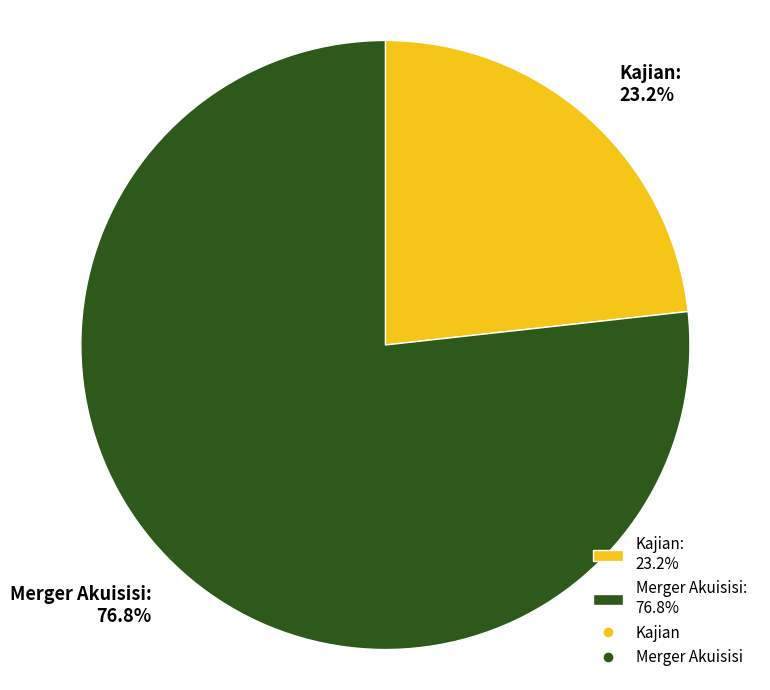

What is the majority slice?

Merger Akuisisi